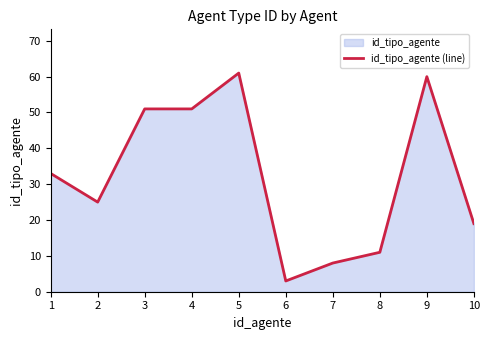

What is the ratio of the value at 9 to the value at 7?

7.5